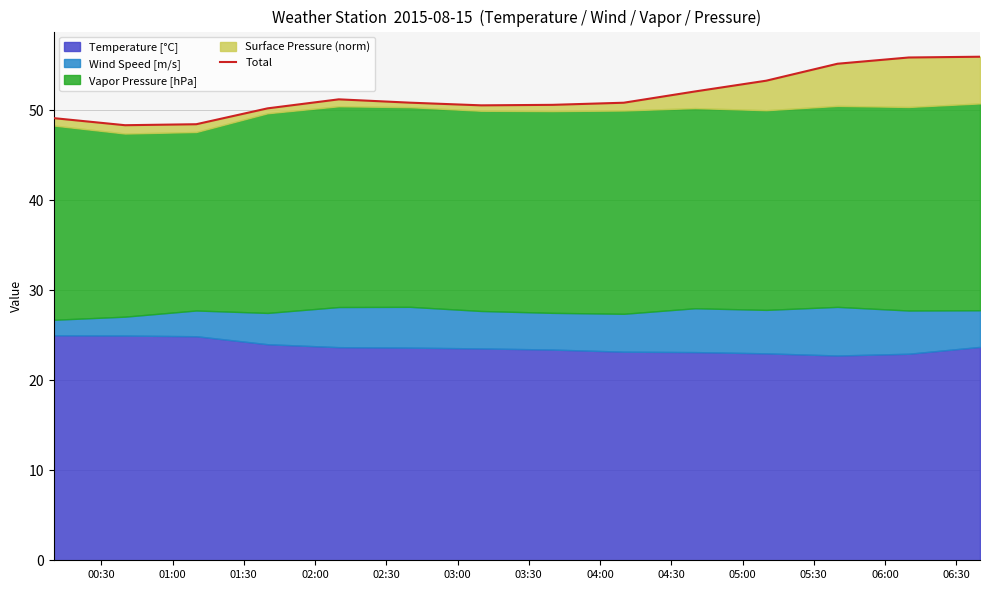

Between 05:00 and 06:00, which is larger?

06:00